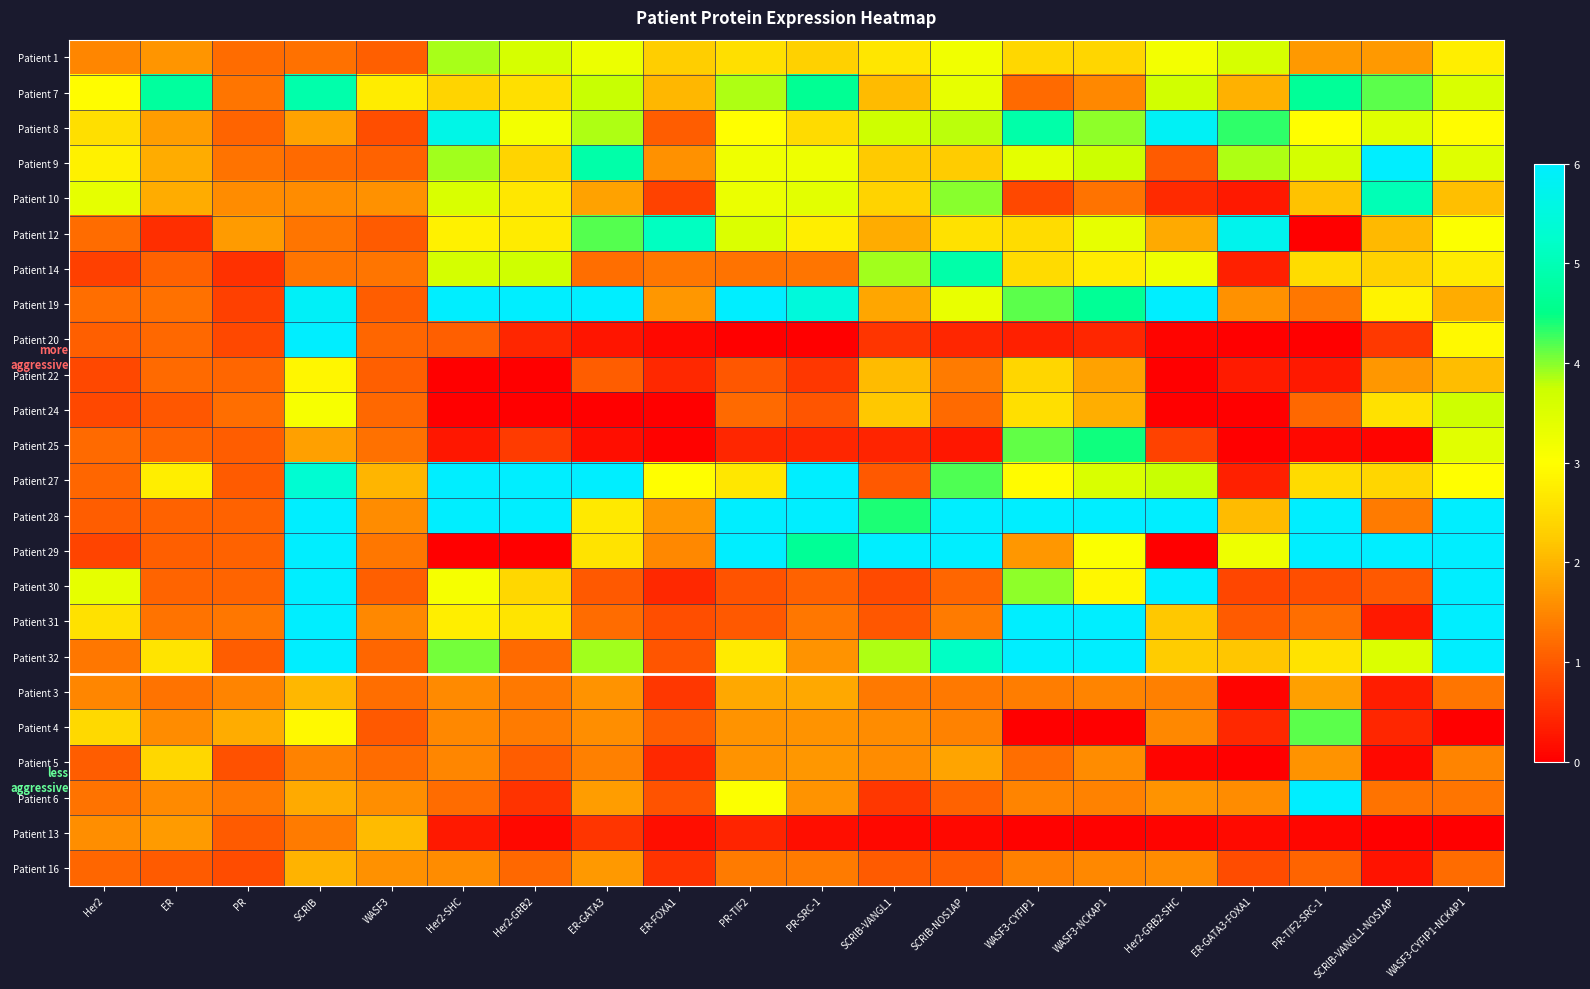

Reading left to right, transcribe all the data shown in this chart.

Patient 1: Her2=1.5	ER=1.6	PR=1.2	SCRIB=1.2	WASF3=1.1	Her2-SHC=3.9	Her2-GRB2=3.6	ER-GATA3=3.3	ER-FOXA1=2.3	PR-TIF2=2.5	PR-SRC-1=2.3	SCRIB-VANGL1=2.6	SCRIB-NOS1AP=3.2	WASF3-CYFIP1=2.4	WASF3-NCKAP1=2.4	Her2-GRB2-SHC=3.2	ER-GATA3-FOXA1=3.6	PR-TIF2-SRC-1=1.7	SCRIB-VANGL1-NOS1AP=1.7	WASF3-CYFIP1-NCKAP1=2.8
Patient 7: Her2=3.0	ER=4.8	PR=1.3	SCRIB=4.9	WASF3=2.7	Her2-SHC=2.4	Her2-GRB2=2.5	ER-GATA3=3.8	ER-FOXA1=2.0	PR-TIF2=3.9	PR-SRC-1=4.6	SCRIB-VANGL1=2.1	SCRIB-NOS1AP=3.3	WASF3-CYFIP1=1.2	WASF3-NCKAP1=1.5	Her2-GRB2-SHC=3.7	ER-GATA3-FOXA1=2.0	PR-TIF2-SRC-1=4.7	SCRIB-VANGL1-NOS1AP=4.2	WASF3-CYFIP1-NCKAP1=3.6
Patient 8: Her2=2.6	ER=1.7	PR=1.1	SCRIB=1.8	WASF3=0.9	Her2-SHC=5.6	Her2-GRB2=3.2	ER-GATA3=3.9	ER-FOXA1=1.1	PR-TIF2=3.0	PR-SRC-1=2.5	SCRIB-VANGL1=3.7	SCRIB-NOS1AP=3.8	WASF3-CYFIP1=4.9	WASF3-NCKAP1=4.0	Her2-GRB2-SHC=5.9	ER-GATA3-FOXA1=4.3	PR-TIF2-SRC-1=3.0	SCRIB-VANGL1-NOS1AP=3.5	WASF3-CYFIP1-NCKAP1=3.0
Patient 9: Her2=2.8	ER=1.9	PR=1.3	SCRIB=1.2	WASF3=1.1	Her2-SHC=3.9	Her2-GRB2=2.4	ER-GATA3=4.9	ER-FOXA1=1.6	PR-TIF2=3.2	PR-SRC-1=3.2	SCRIB-VANGL1=2.2	SCRIB-NOS1AP=2.3	WASF3-CYFIP1=3.4	WASF3-NCKAP1=3.7	Her2-GRB2-SHC=1.0	ER-GATA3-FOXA1=3.8	PR-TIF2-SRC-1=3.6	SCRIB-VANGL1-NOS1AP=6.0	WASF3-CYFIP1-NCKAP1=3.5
Patient 10: Her2=3.4	ER=1.9	PR=1.6	SCRIB=1.6	WASF3=1.6	Her2-SHC=3.6	Her2-GRB2=2.7	ER-GATA3=1.8	ER-FOXA1=0.7	PR-TIF2=3.3	PR-SRC-1=3.4	SCRIB-VANGL1=2.4	SCRIB-NOS1AP=4.0	WASF3-CYFIP1=0.8	WASF3-NCKAP1=1.3	Her2-GRB2-SHC=0.5	ER-GATA3-FOXA1=0.3	PR-TIF2-SRC-1=2.2	SCRIB-VANGL1-NOS1AP=5.0	WASF3-CYFIP1-NCKAP1=2.1
Patient 12: Her2=1.2	ER=0.5	PR=1.7	SCRIB=1.3	WASF3=1.0	Her2-SHC=2.8	Her2-GRB2=2.7	ER-GATA3=4.2	ER-FOXA1=5.1	PR-TIF2=3.5	PR-SRC-1=2.8	SCRIB-VANGL1=1.9	SCRIB-NOS1AP=2.6	WASF3-CYFIP1=2.5	WASF3-NCKAP1=3.4	Her2-GRB2-SHC=1.9	ER-GATA3-FOXA1=5.7	PR-TIF2-SRC-1=0.0	SCRIB-VANGL1-NOS1AP=2.0	WASF3-CYFIP1-NCKAP1=3.0
Patient 14: Her2=0.7	ER=1.1	PR=0.5	SCRIB=1.3	WASF3=1.3	Her2-SHC=3.6	Her2-GRB2=3.7	ER-GATA3=1.2	ER-FOXA1=1.3	PR-TIF2=1.3	PR-SRC-1=1.3	SCRIB-VANGL1=3.9	SCRIB-NOS1AP=4.9	WASF3-CYFIP1=2.5	WASF3-NCKAP1=2.7	Her2-GRB2-SHC=3.2	ER-GATA3-FOXA1=0.4	PR-TIF2-SRC-1=2.5	SCRIB-VANGL1-NOS1AP=2.3	WASF3-CYFIP1-NCKAP1=2.7
Patient 19: Her2=1.2	ER=1.3	PR=0.7	SCRIB=5.9	WASF3=1.0	Her2-SHC=6.0	Her2-GRB2=6.0	ER-GATA3=6.0	ER-FOXA1=1.7	PR-TIF2=6.0	PR-SRC-1=5.5	SCRIB-VANGL1=1.8	SCRIB-NOS1AP=3.3	WASF3-CYFIP1=4.2	WASF3-NCKAP1=4.6	Her2-GRB2-SHC=6.0	ER-GATA3-FOXA1=1.6	PR-TIF2-SRC-1=1.3	SCRIB-VANGL1-NOS1AP=2.8	WASF3-CYFIP1-NCKAP1=1.9
Patient 20: Her2=1.1	ER=1.2	PR=0.8	SCRIB=6.0	WASF3=1.1	Her2-SHC=1.1	Her2-GRB2=0.4	ER-GATA3=0.2	ER-FOXA1=0.1	PR-TIF2=0.0	PR-SRC-1=0.0	SCRIB-VANGL1=0.6	SCRIB-NOS1AP=0.4	WASF3-CYFIP1=0.4	WASF3-NCKAP1=0.4	Her2-GRB2-SHC=0.1	ER-GATA3-FOXA1=0.0	PR-TIF2-SRC-1=0.0	SCRIB-VANGL1-NOS1AP=0.6	WASF3-CYFIP1-NCKAP1=2.9
Patient 22: Her2=0.8	ER=1.2	PR=1.1	SCRIB=2.9	WASF3=1.1	Her2-SHC=0.0	Her2-GRB2=0.0	ER-GATA3=1.0	ER-FOXA1=0.5	PR-TIF2=1.0	PR-SRC-1=0.6	SCRIB-VANGL1=2.1	SCRIB-NOS1AP=1.4	WASF3-CYFIP1=2.4	WASF3-NCKAP1=1.8	Her2-GRB2-SHC=0.0	ER-GATA3-FOXA1=0.3	PR-TIF2-SRC-1=0.3	SCRIB-VANGL1-NOS1AP=1.7	WASF3-CYFIP1-NCKAP1=2.1
Patient 24: Her2=0.8	ER=1.0	PR=1.2	SCRIB=3.1	WASF3=1.2	Her2-SHC=0.0	Her2-GRB2=0.0	ER-GATA3=0.0	ER-FOXA1=0.0	PR-TIF2=1.2	PR-SRC-1=1.0	SCRIB-VANGL1=2.2	SCRIB-NOS1AP=1.2	WASF3-CYFIP1=2.5	WASF3-NCKAP1=1.9	Her2-GRB2-SHC=0.0	ER-GATA3-FOXA1=0.0	PR-TIF2-SRC-1=1.2	SCRIB-VANGL1-NOS1AP=2.6	WASF3-CYFIP1-NCKAP1=3.7
Patient 25: Her2=1.2	ER=1.1	PR=1.0	SCRIB=1.8	WASF3=1.3	Her2-SHC=0.3	Her2-GRB2=0.7	ER-GATA3=0.2	ER-FOXA1=0.0	PR-TIF2=0.4	PR-SRC-1=0.4	SCRIB-VANGL1=0.4	SCRIB-NOS1AP=0.3	WASF3-CYFIP1=4.1	WASF3-NCKAP1=4.4	Her2-GRB2-SHC=0.7	ER-GATA3-FOXA1=0.0	PR-TIF2-SRC-1=0.1	SCRIB-VANGL1-NOS1AP=0.1	WASF3-CYFIP1-NCKAP1=3.4
Patient 27: Her2=1.1	ER=2.7	PR=1.0	SCRIB=5.3	WASF3=2.0	Her2-SHC=6.0	Her2-GRB2=6.0	ER-GATA3=6.0	ER-FOXA1=3.0	PR-TIF2=2.7	PR-SRC-1=6.0	SCRIB-VANGL1=1.0	SCRIB-NOS1AP=4.2	WASF3-CYFIP1=2.9	WASF3-NCKAP1=3.6	Her2-GRB2-SHC=3.8	ER-GATA3-FOXA1=0.4	PR-TIF2-SRC-1=2.5	SCRIB-VANGL1-NOS1AP=2.4	WASF3-CYFIP1-NCKAP1=3.0
Patient 28: Her2=1.0	ER=1.1	PR=1.1	SCRIB=6.0	WASF3=1.6	Her2-SHC=6.0	Her2-GRB2=6.0	ER-GATA3=2.7	ER-FOXA1=1.7	PR-TIF2=6.0	PR-SRC-1=6.0	SCRIB-VANGL1=4.4	SCRIB-NOS1AP=6.0	WASF3-CYFIP1=6.0	WASF3-NCKAP1=6.0	Her2-GRB2-SHC=6.0	ER-GATA3-FOXA1=2.1	PR-TIF2-SRC-1=6.0	SCRIB-VANGL1-NOS1AP=1.4	WASF3-CYFIP1-NCKAP1=6.0
Patient 29: Her2=0.8	ER=1.1	PR=1.1	SCRIB=6.0	WASF3=1.3	Her2-SHC=0.0	Her2-GRB2=0.0	ER-GATA3=2.6	ER-FOXA1=1.5	PR-TIF2=6.0	PR-SRC-1=4.7	SCRIB-VANGL1=6.0	SCRIB-NOS1AP=6.0	WASF3-CYFIP1=1.7	WASF3-NCKAP1=3.1	Her2-GRB2-SHC=0.0	ER-GATA3-FOXA1=3.2	PR-TIF2-SRC-1=6.0	SCRIB-VANGL1-NOS1AP=6.0	WASF3-CYFIP1-NCKAP1=6.0
Patient 30: Her2=3.4	ER=1.1	PR=1.1	SCRIB=6.0	WASF3=1.1	Her2-SHC=3.1	Her2-GRB2=2.4	ER-GATA3=1.0	ER-FOXA1=0.5	PR-TIF2=0.9	PR-SRC-1=1.1	SCRIB-VANGL1=0.8	SCRIB-NOS1AP=1.1	WASF3-CYFIP1=4.0	WASF3-NCKAP1=2.9	Her2-GRB2-SHC=6.0	ER-GATA3-FOXA1=0.8	PR-TIF2-SRC-1=0.9	SCRIB-VANGL1-NOS1AP=1.0	WASF3-CYFIP1-NCKAP1=6.0
Patient 31: Her2=2.6	ER=1.3	PR=1.3	SCRIB=6.0	WASF3=1.5	Her2-SHC=2.8	Her2-GRB2=2.6	ER-GATA3=1.2	ER-FOXA1=0.9	PR-TIF2=1.0	PR-SRC-1=1.3	SCRIB-VANGL1=1.0	SCRIB-NOS1AP=1.4	WASF3-CYFIP1=6.0	WASF3-NCKAP1=6.0	Her2-GRB2-SHC=2.2	ER-GATA3-FOXA1=1.0	PR-TIF2-SRC-1=1.2	SCRIB-VANGL1-NOS1AP=0.3	WASF3-CYFIP1-NCKAP1=6.0
Patient 32: Her2=1.3	ER=2.6	PR=1.1	SCRIB=6.0	WASF3=1.1	Her2-SHC=4.1	Her2-GRB2=1.2	ER-GATA3=3.9	ER-FOXA1=0.9	PR-TIF2=2.7	PR-SRC-1=1.6	SCRIB-VANGL1=3.9	SCRIB-NOS1AP=5.2	WASF3-CYFIP1=6.0	WASF3-NCKAP1=6.0	Her2-GRB2-SHC=2.3	ER-GATA3-FOXA1=2.2	PR-TIF2-SRC-1=2.6	SCRIB-VANGL1-NOS1AP=3.5	WASF3-CYFIP1-NCKAP1=6.0
Patient 3: Her2=1.5	ER=1.3	PR=1.5	SCRIB=2.0	WASF3=1.2	Her2-SHC=1.5	Her2-GRB2=1.3	ER-GATA3=1.6	ER-FOXA1=0.6	PR-TIF2=1.9	PR-SRC-1=1.9	SCRIB-VANGL1=1.3	SCRIB-NOS1AP=1.4	WASF3-CYFIP1=1.4	WASF3-NCKAP1=1.5	Her2-GRB2-SHC=1.4	ER-GATA3-FOXA1=0.0	PR-TIF2-SRC-1=1.8	SCRIB-VANGL1-NOS1AP=0.3	WASF3-CYFIP1-NCKAP1=1.3
Patient 4: Her2=2.4	ER=1.6	PR=1.9	SCRIB=2.9	WASF3=1.0	Her2-SHC=1.5	Her2-GRB2=1.4	ER-GATA3=1.6	ER-FOXA1=1.0	PR-TIF2=1.6	PR-SRC-1=1.6	SCRIB-VANGL1=1.6	SCRIB-NOS1AP=1.4	WASF3-CYFIP1=0.0	WASF3-NCKAP1=0.0	Her2-GRB2-SHC=1.5	ER-GATA3-FOXA1=0.5	PR-TIF2-SRC-1=4.2	SCRIB-VANGL1-NOS1AP=0.4	WASF3-CYFIP1-NCKAP1=0.0
Patient 5: Her2=1.0	ER=2.4	PR=0.9	SCRIB=1.4	WASF3=1.2	Her2-SHC=1.5	Her2-GRB2=1.1	ER-GATA3=1.4	ER-FOXA1=0.5	PR-TIF2=1.6	PR-SRC-1=1.7	SCRIB-VANGL1=1.6	SCRIB-NOS1AP=1.8	WASF3-CYFIP1=1.2	WASF3-NCKAP1=1.6	Her2-GRB2-SHC=0.1	ER-GATA3-FOXA1=0.0	PR-TIF2-SRC-1=1.6	SCRIB-VANGL1-NOS1AP=0.1	WASF3-CYFIP1-NCKAP1=1.5
Patient 6: Her2=1.3	ER=1.5	PR=1.3	SCRIB=1.9	WASF3=1.6	Her2-SHC=1.2	Her2-GRB2=0.6	ER-GATA3=1.8	ER-FOXA1=0.9	PR-TIF2=3.0	PR-SRC-1=1.6	SCRIB-VANGL1=0.6	SCRIB-NOS1AP=1.1	WASF3-CYFIP1=1.5	WASF3-NCKAP1=1.4	Her2-GRB2-SHC=1.6	ER-GATA3-FOXA1=1.6	PR-TIF2-SRC-1=6.0	SCRIB-VANGL1-NOS1AP=1.3	WASF3-CYFIP1-NCKAP1=1.3
Patient 13: Her2=1.6	ER=1.7	PR=1.0	SCRIB=1.4	WASF3=2.1	Her2-SHC=0.3	Her2-GRB2=0.1	ER-GATA3=0.6	ER-FOXA1=0.2	PR-TIF2=0.4	PR-SRC-1=0.2	SCRIB-VANGL1=0.1	SCRIB-NOS1AP=0.1	WASF3-CYFIP1=0.0	WASF3-NCKAP1=0.0	Her2-GRB2-SHC=0.1	ER-GATA3-FOXA1=0.1	PR-TIF2-SRC-1=0.1	SCRIB-VANGL1-NOS1AP=0.0	WASF3-CYFIP1-NCKAP1=0.0
Patient 16: Her2=1.1	ER=1.0	PR=0.9	SCRIB=2.0	WASF3=1.6	Her2-SHC=1.6	Her2-GRB2=1.2	ER-GATA3=1.7	ER-FOXA1=0.6	PR-TIF2=1.4	PR-SRC-1=1.4	SCRIB-VANGL1=1.0	SCRIB-NOS1AP=1.0	WASF3-CYFIP1=1.4	WASF3-NCKAP1=1.5	Her2-GRB2-SHC=1.6	ER-GATA3-FOXA1=0.9	PR-TIF2-SRC-1=1.1	SCRIB-VANGL1-NOS1AP=0.2	WASF3-CYFIP1-NCKAP1=1.2